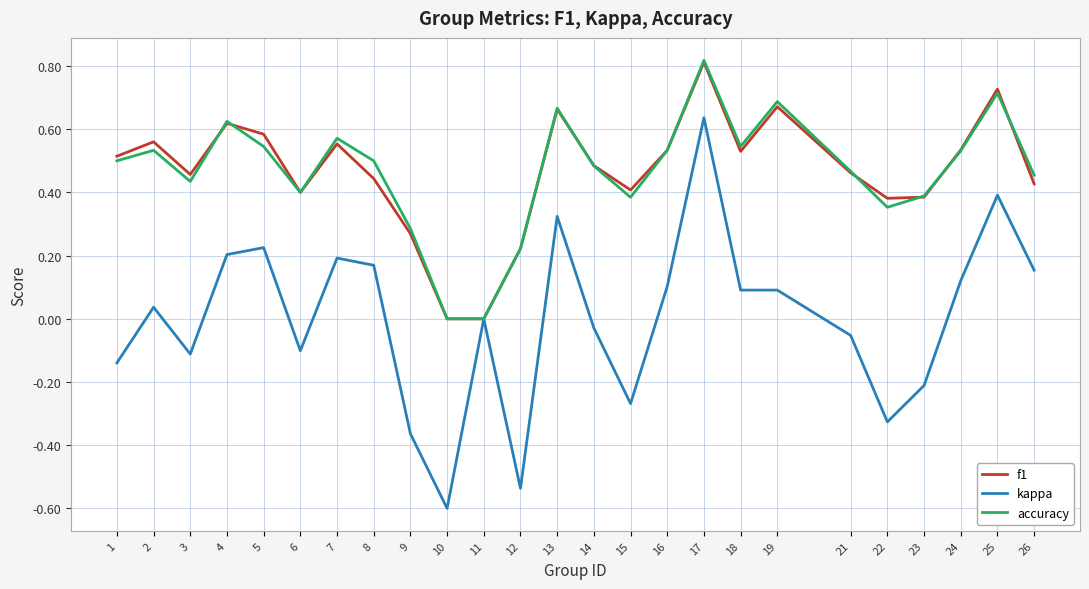

Is it true that f1 equals 0.4 at 26?

True